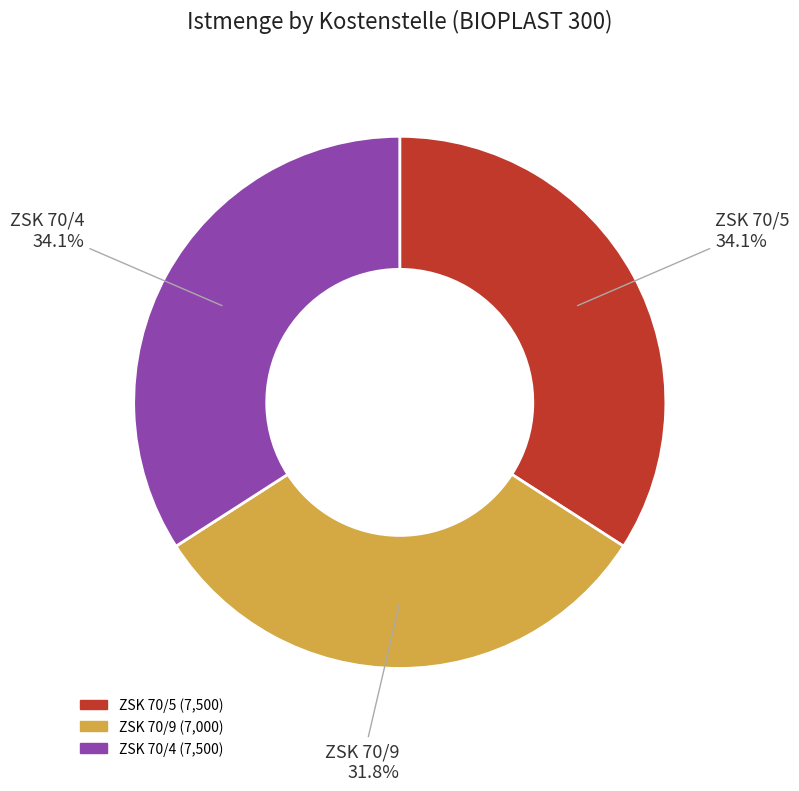

Between ZSK 70/9 and ZSK 70/5, which is larger?

ZSK 70/5